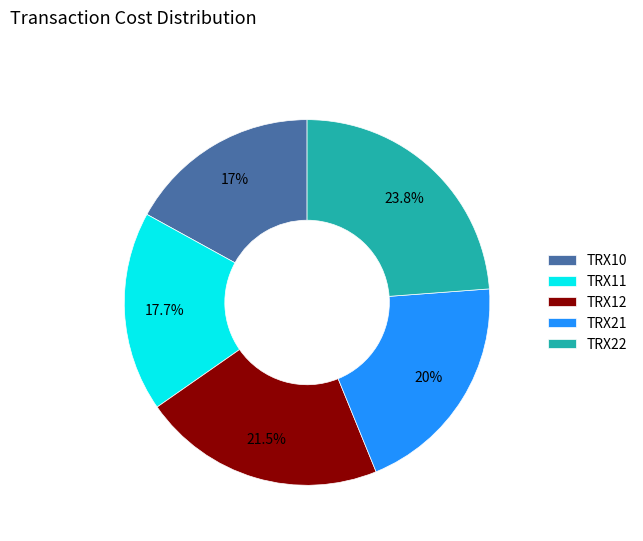

Does TRX22 account for over 50% of the chart?

No